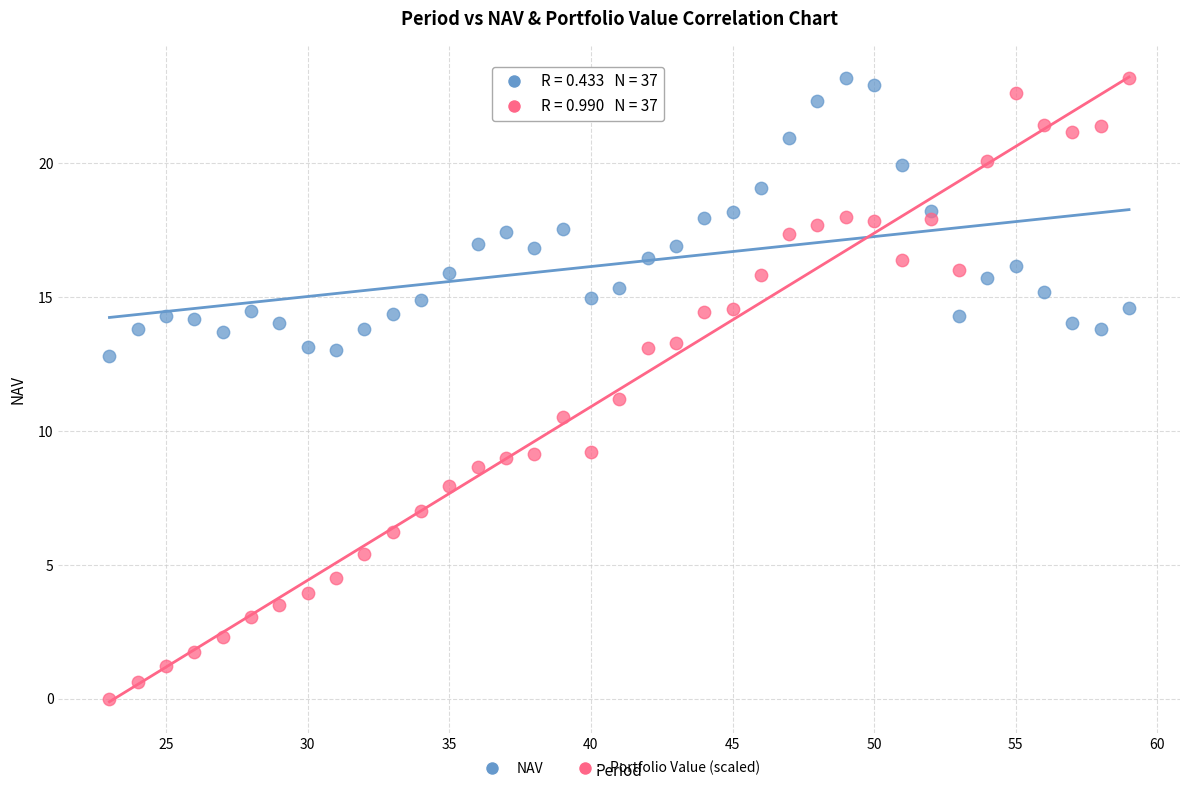

Which series contains the lowest Y value?

Portfolio Value (scaled)